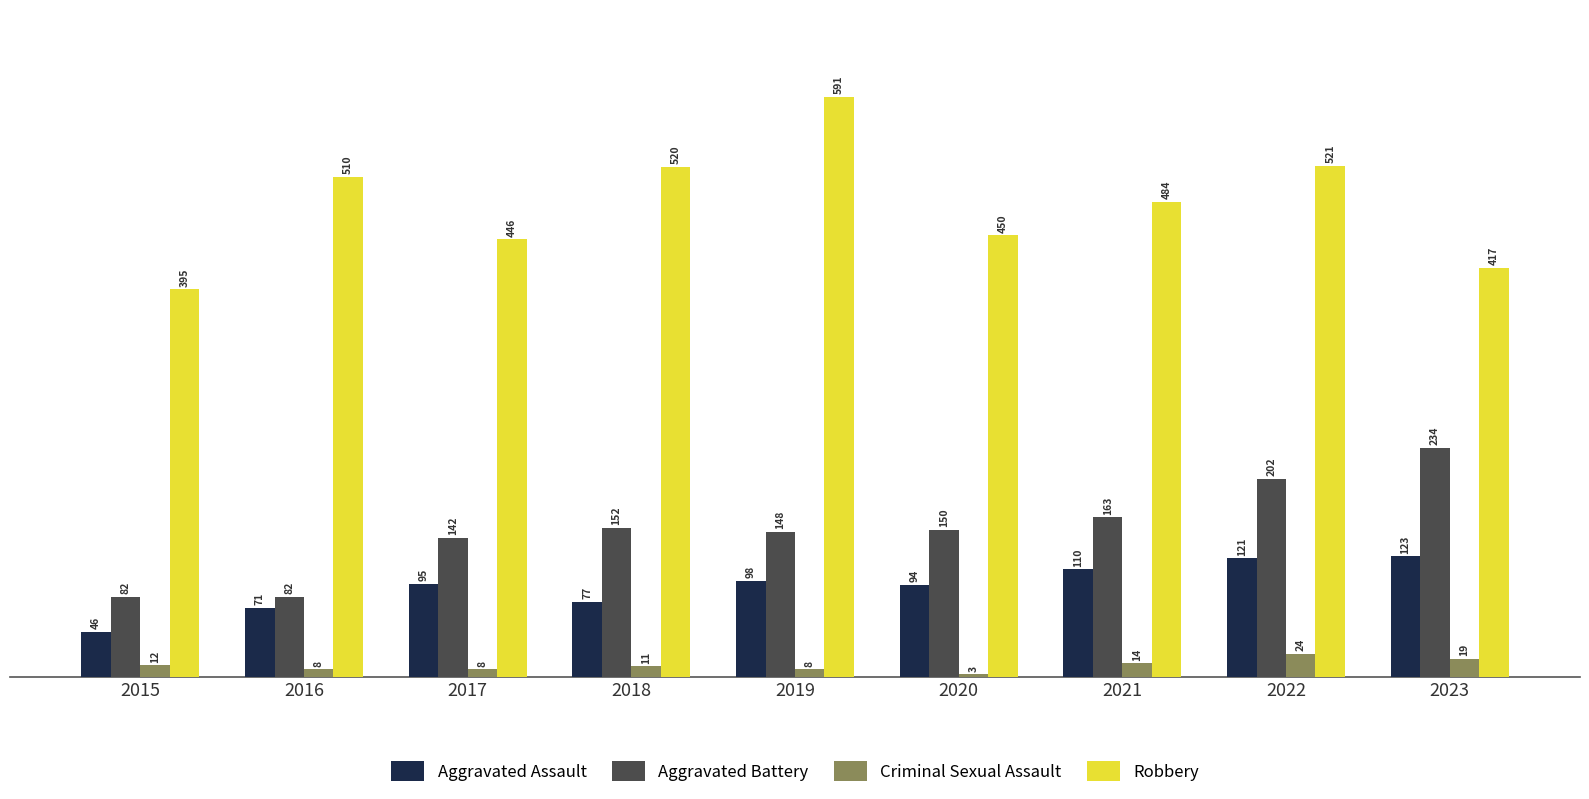

What are all the series names shown in the legend?

Aggravated Assault, Aggravated Battery, Criminal Sexual Assault, Robbery